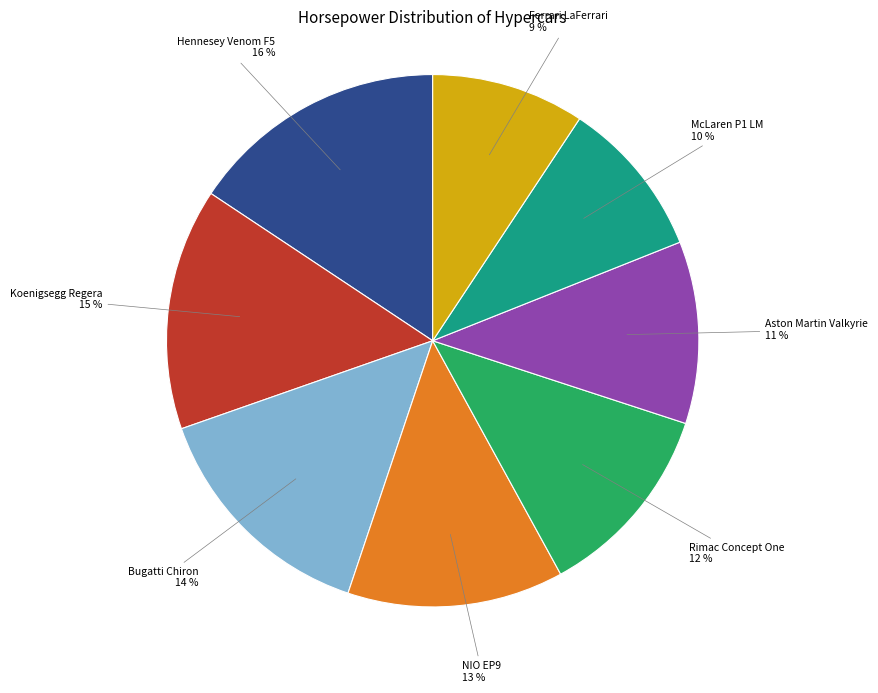

Is there any slice that represents more than half of the pie?

No